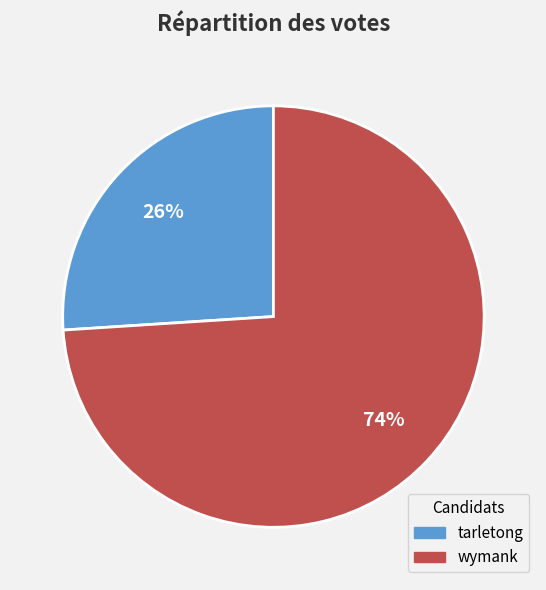

What percentage is the tarletong slice, to the nearest percent?

26%